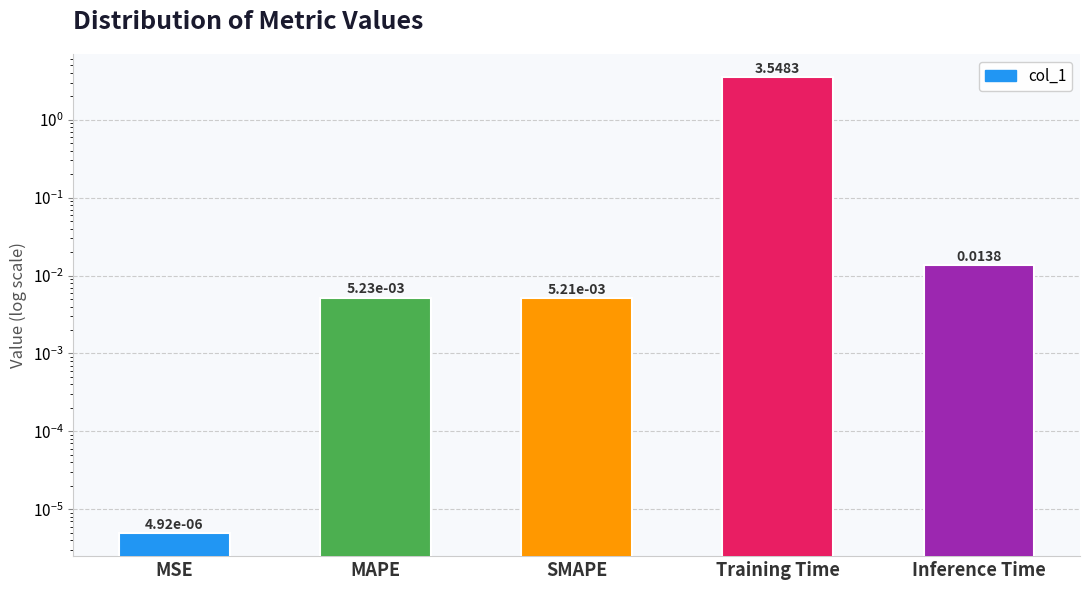

Where is the data nearest to the value 1?

Inference Time